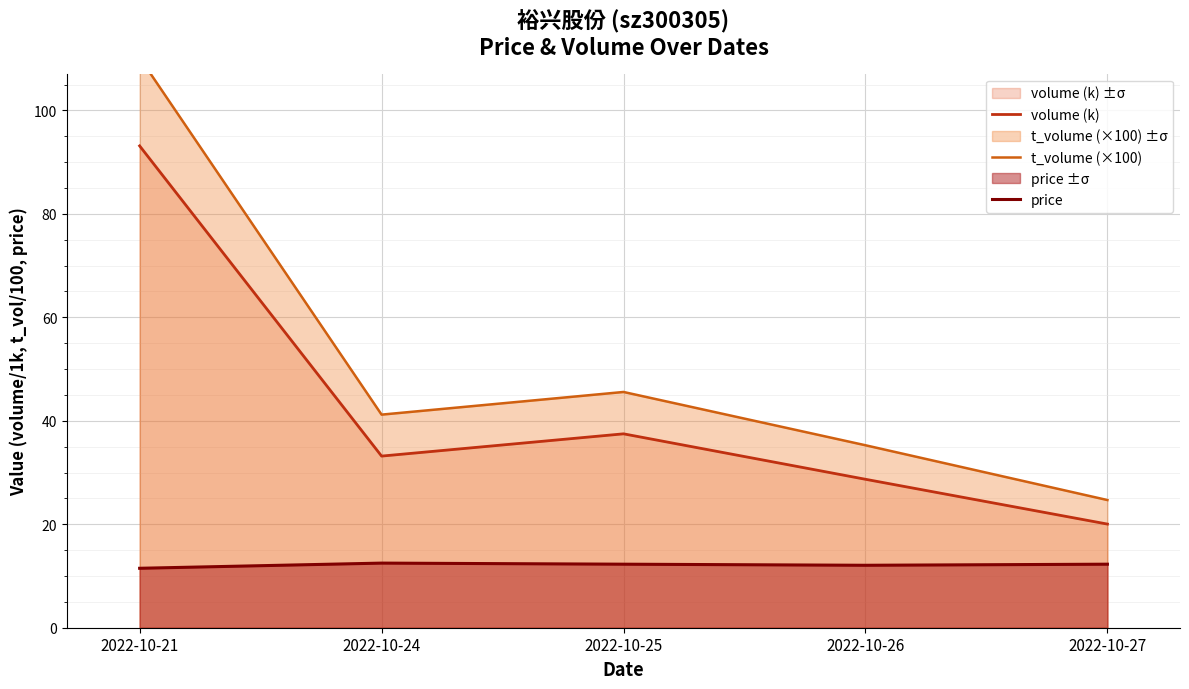

What is the value of the t_volume (×100) point at the 3rd from the left?

45.6